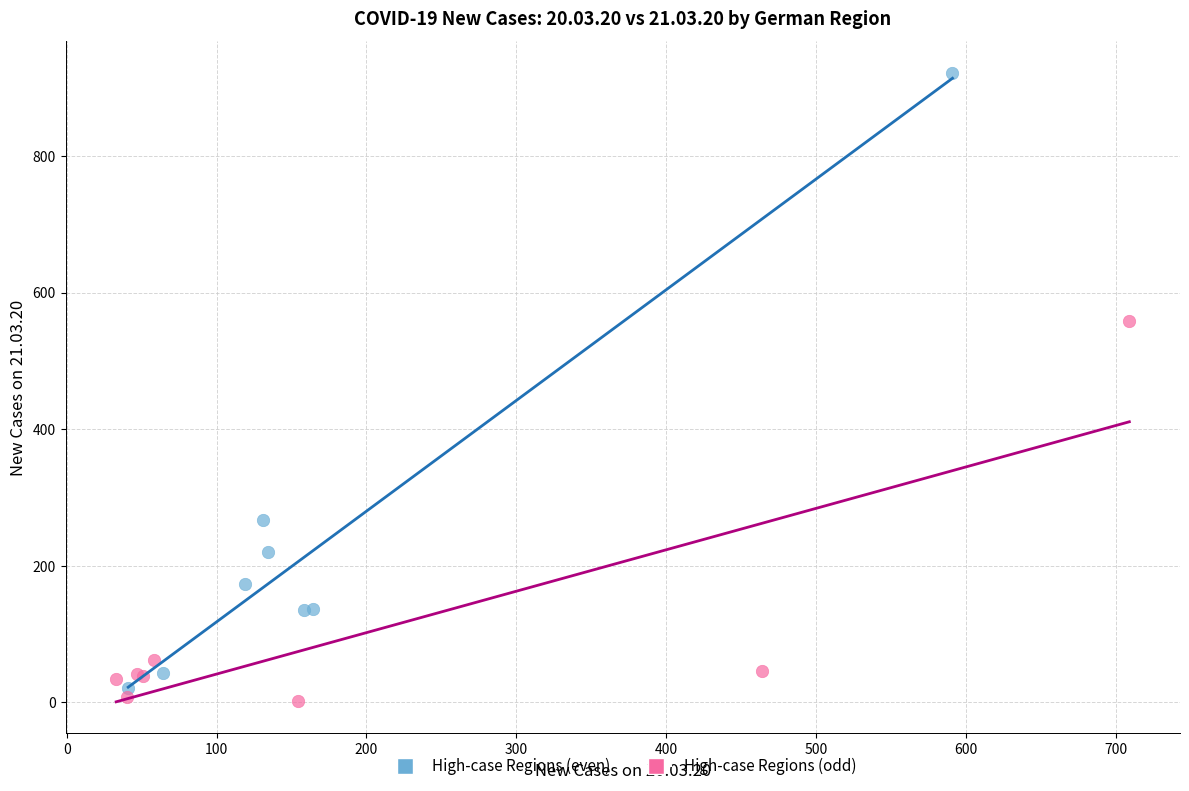

Which series reaches the maximum Y coordinate?

High-case Regions (even)